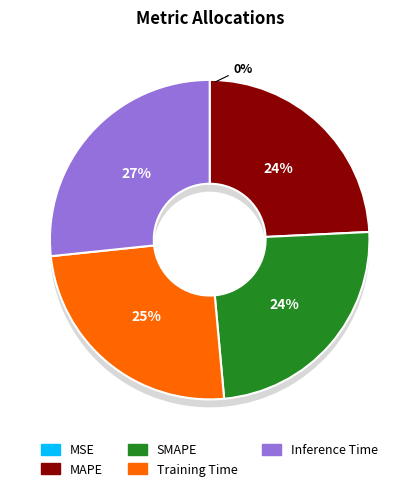

The MAPE slice represents 36% of the pie. True or false?

False